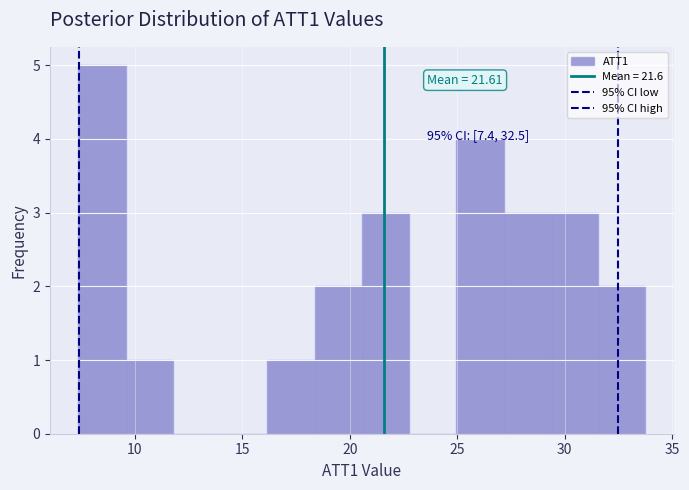

Which range on the x-axis has the tallest bar?

7.5 to 9.5